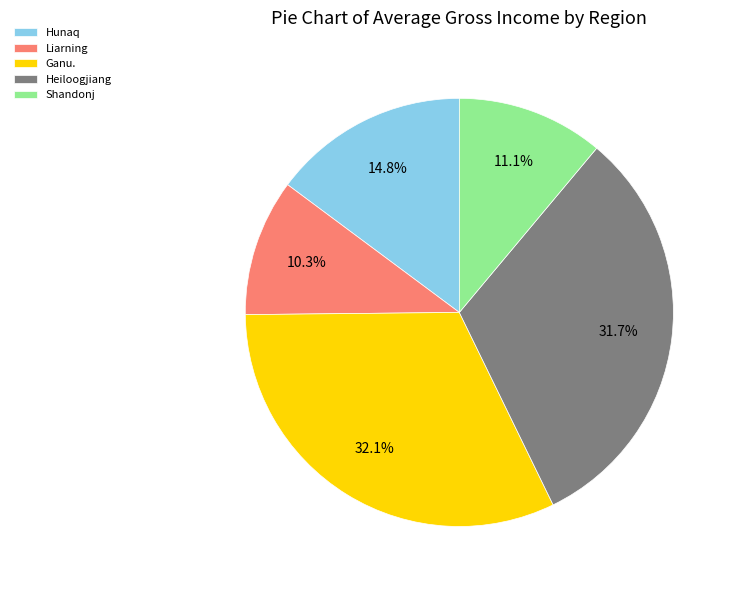

How many segments does this pie chart have?

5